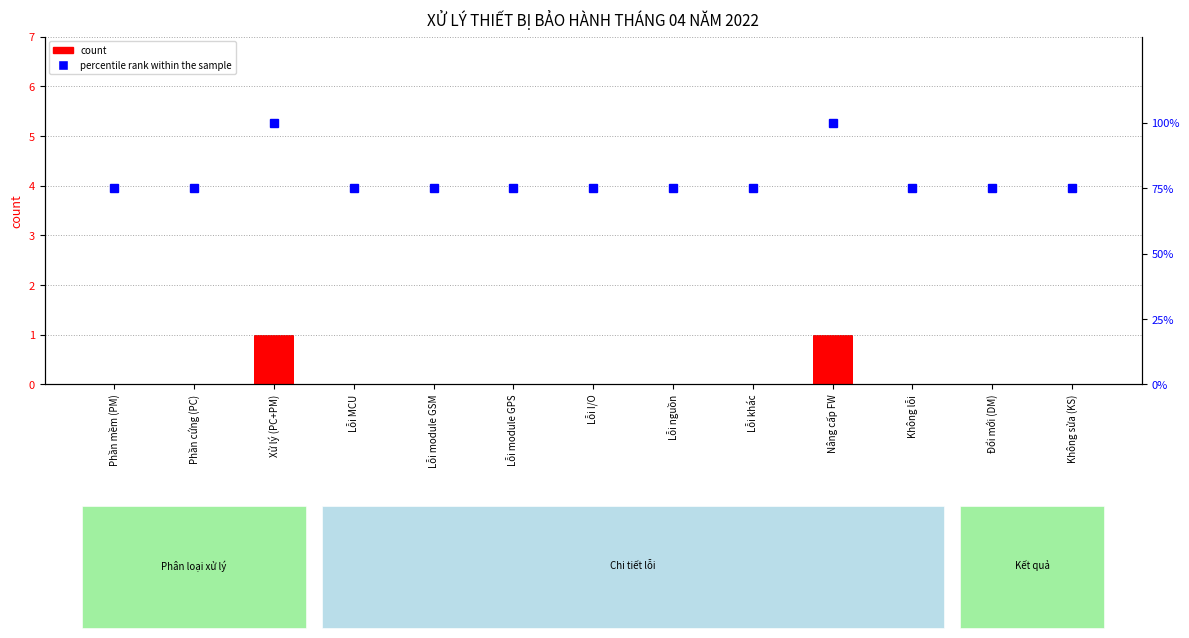

What is the greatest value displayed?

100